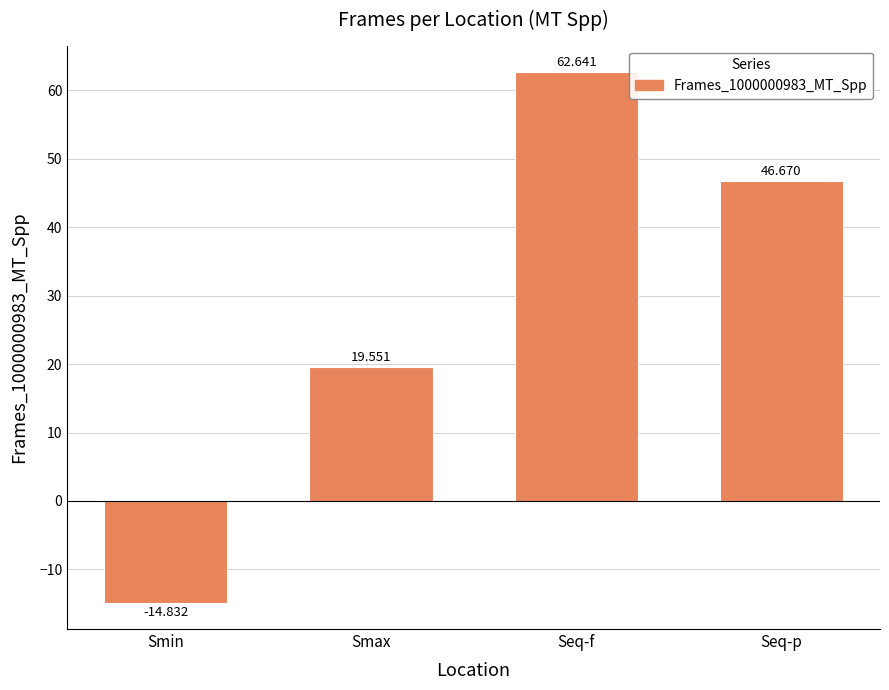

The value at Smin is -22.5. True or false?

False